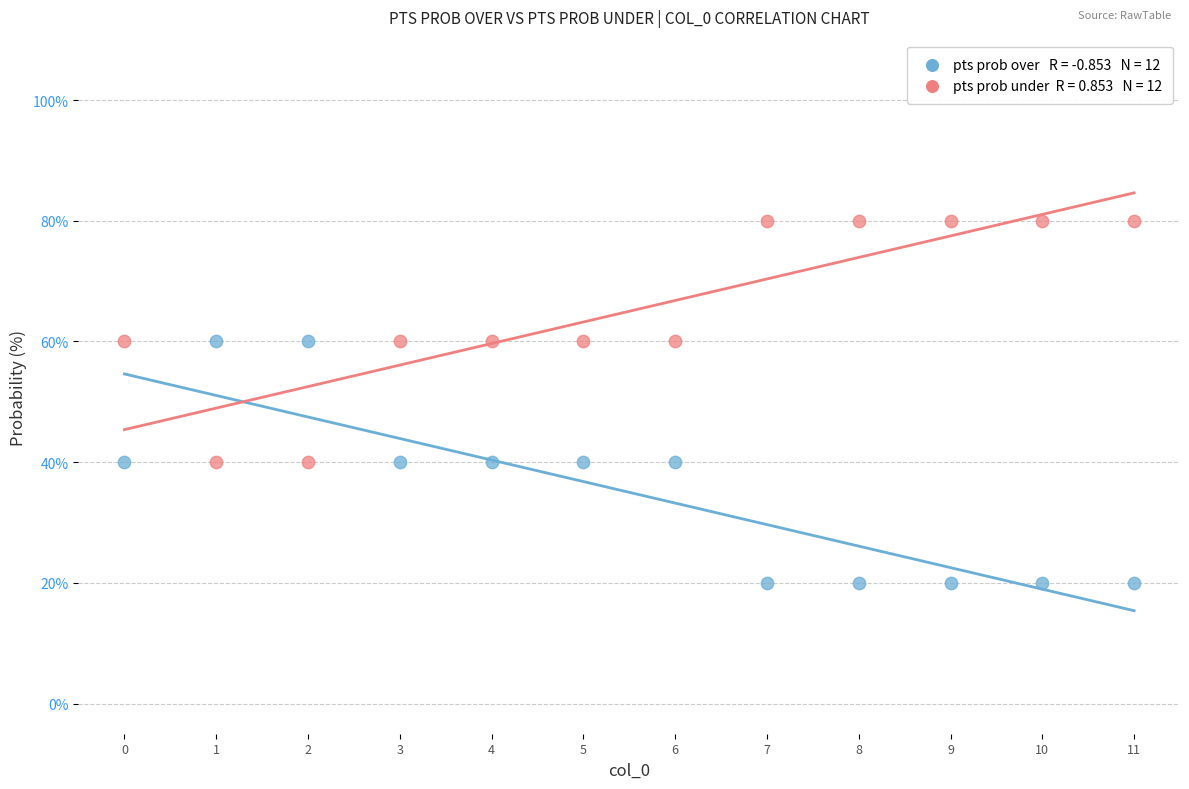

Across all data points, what is the range of Y values (max minus min)?

60